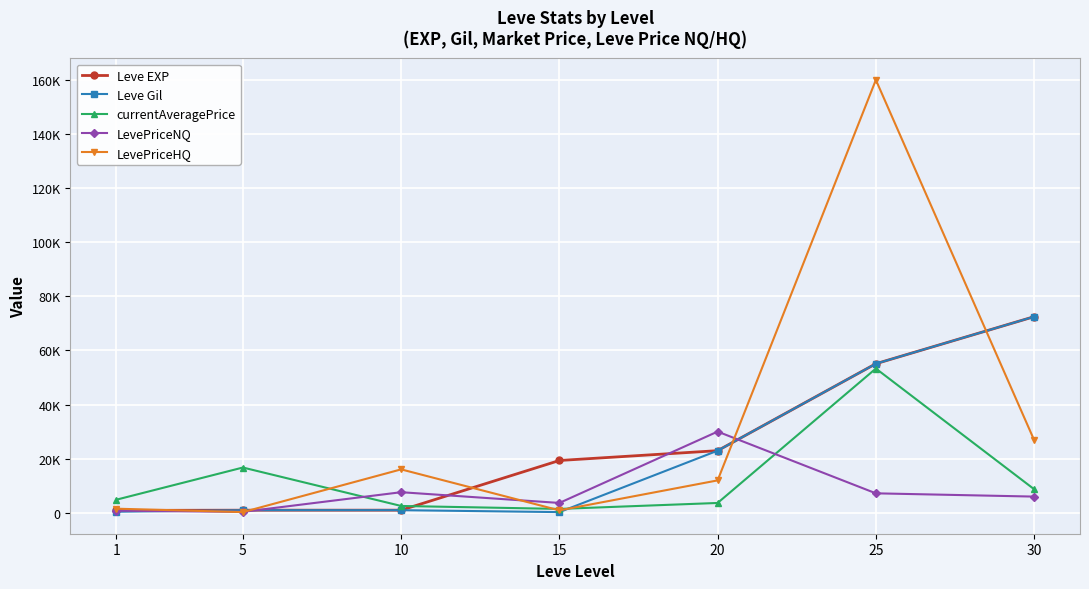

Where is the first local minimum for Leve Gil?

15